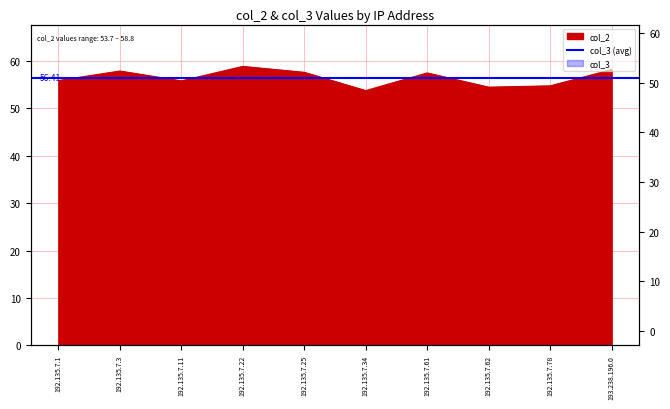

What is the average value?

56.4